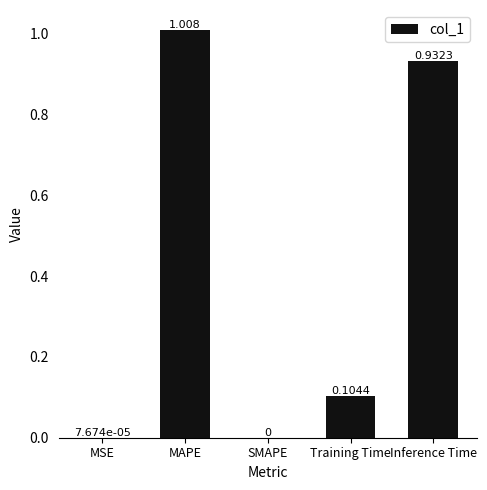

Which has a higher value, MAPE or Training Time?

MAPE